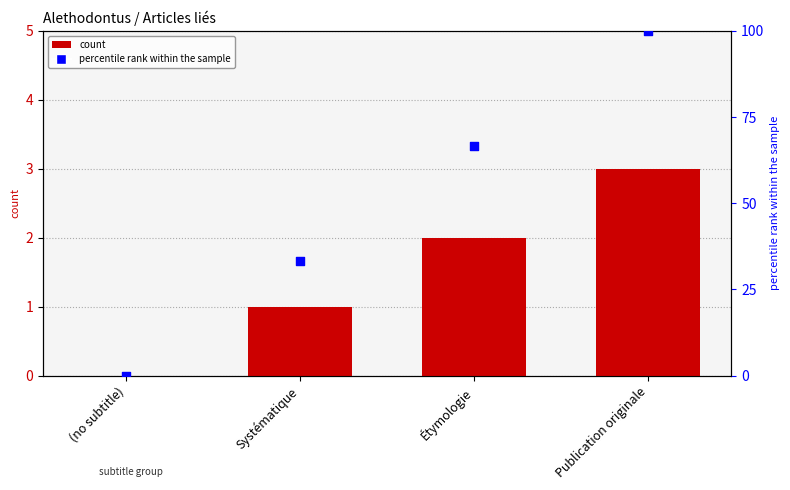

Is the value of col_0 at Systématique greater than the value of percentile rank within the sample at Étymologie?

No